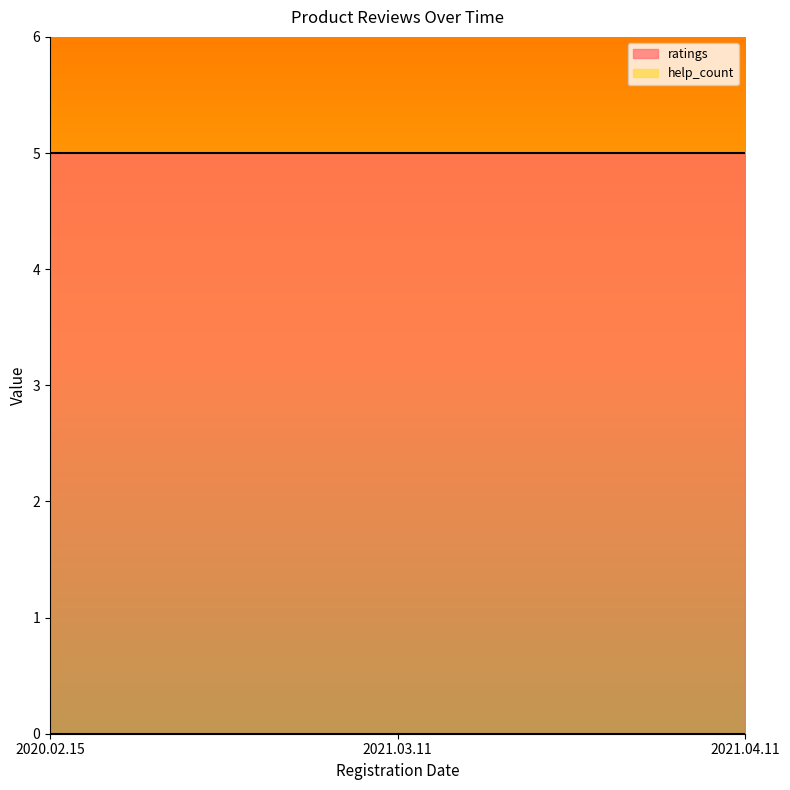

Reading left to right, list all the values displayed in this chart.

ratings: 2020.02.15=5	2021.03.11=5	2021.04.11=5
help_count: 2020.02.15=0	2021.03.11=0	2021.04.11=0